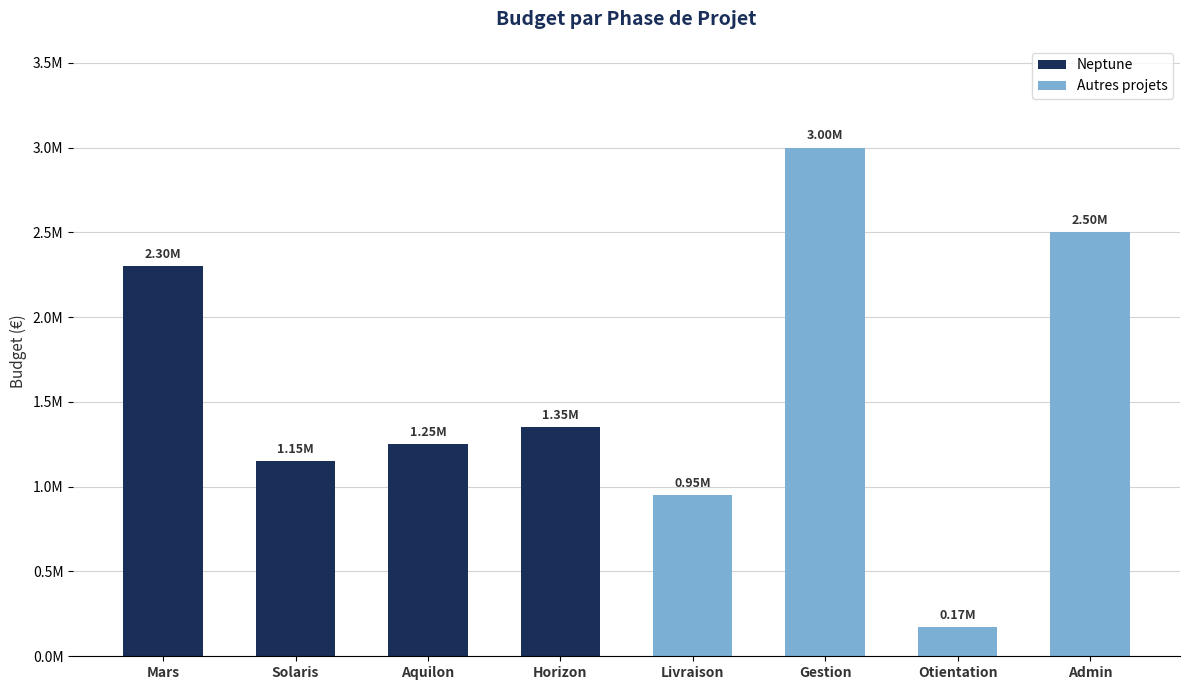

At which category does the chart reach its minimum across all series?

Otientation